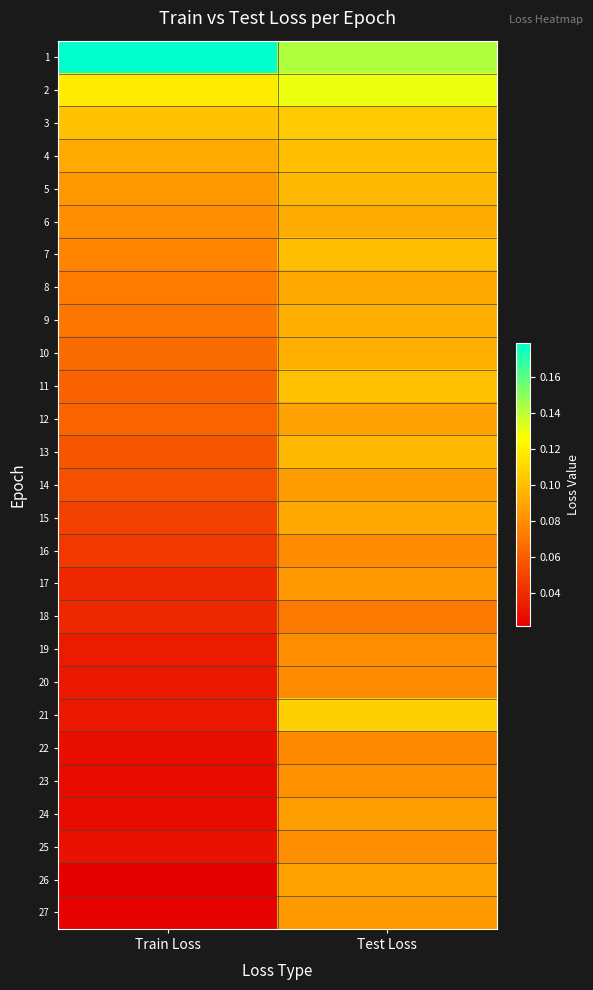

Between Test Loss and Train Loss, which is larger?

Train Loss